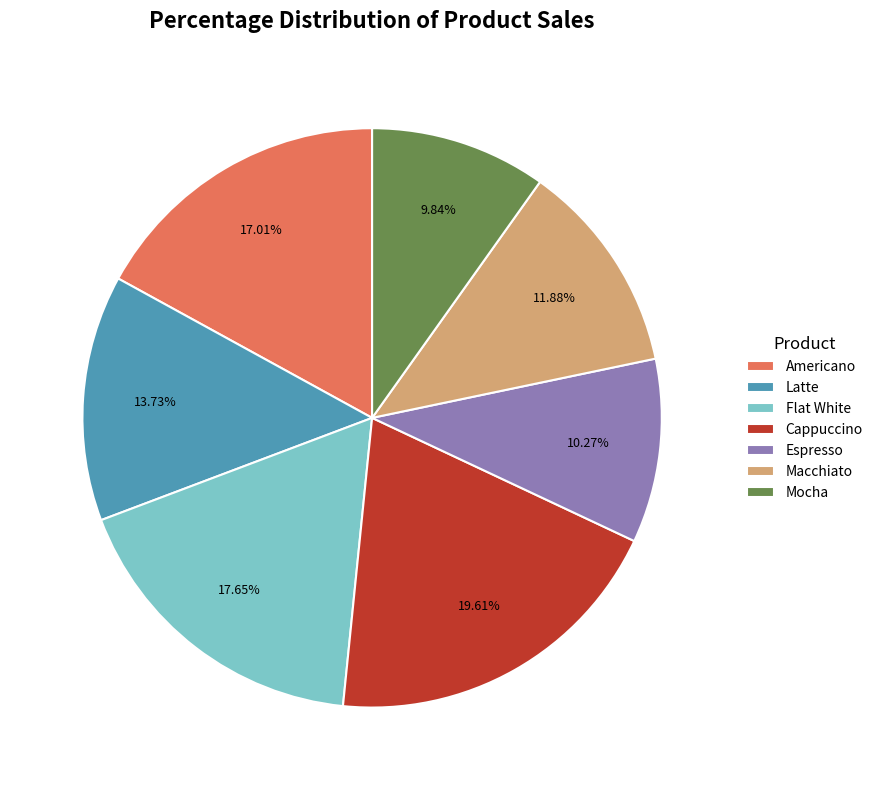

Is there any slice that represents more than half of the pie?

No